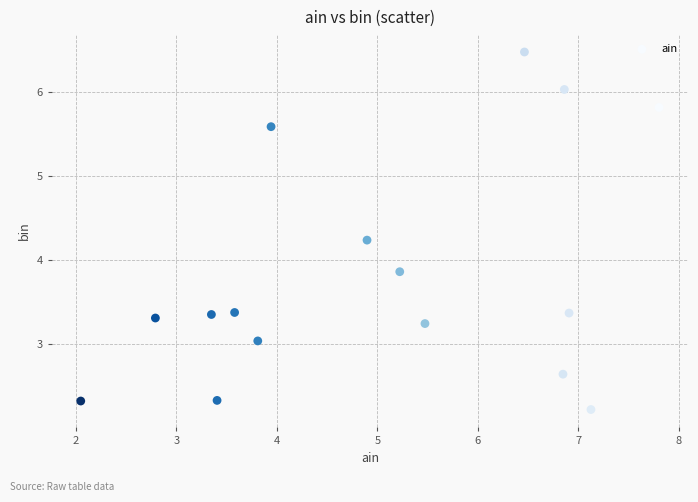

What Y value in the scatter plot is closest to 4?

3.9